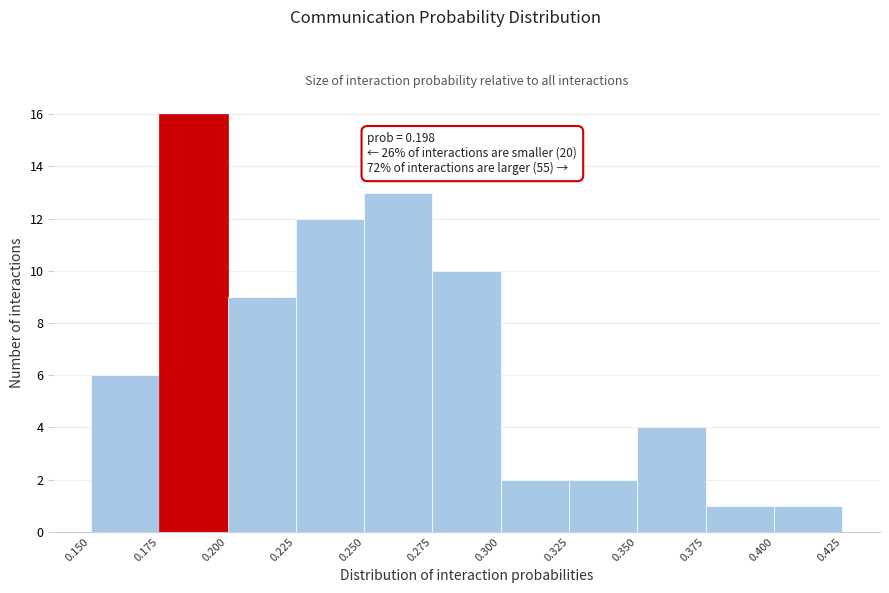

Over which range of the x-axis is the bar tallest?

0.175 to 0.200